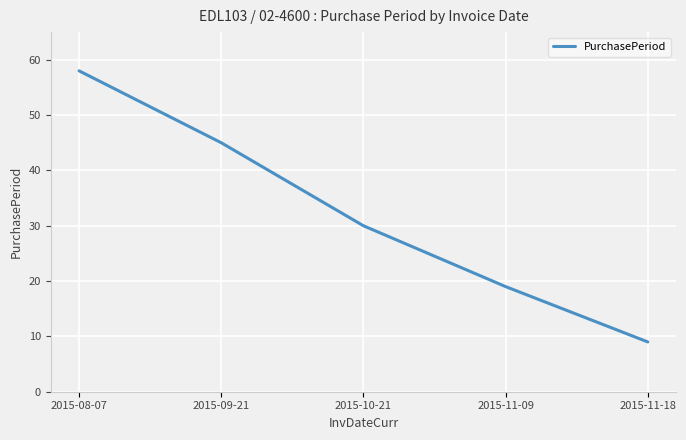

List the labels in order of value, largest first.

2015-08-07, 2015-09-21, 2015-10-21, 2015-11-09, 2015-11-18